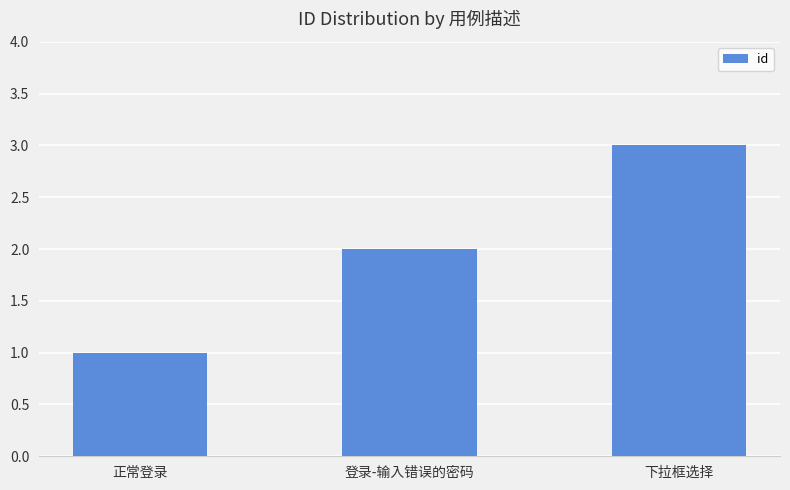

Reading left to right, list all the values displayed in this chart.

正常登录=1	登录-输入错误的密码=2	下拉框选择=3